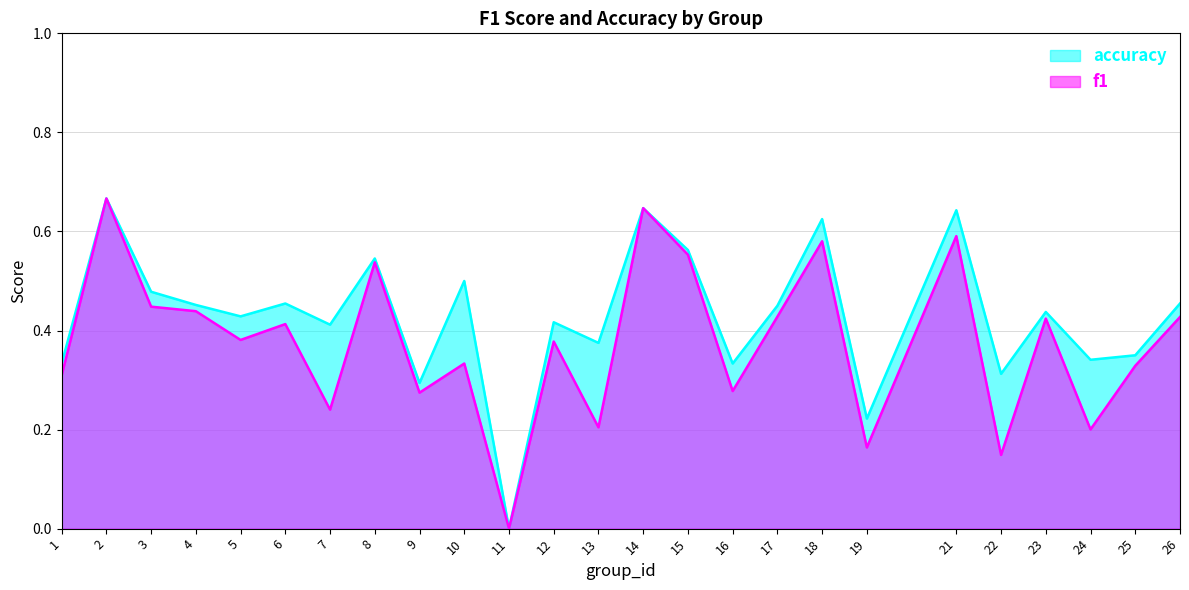

True or false: accuracy and f1 cross at least once.

False